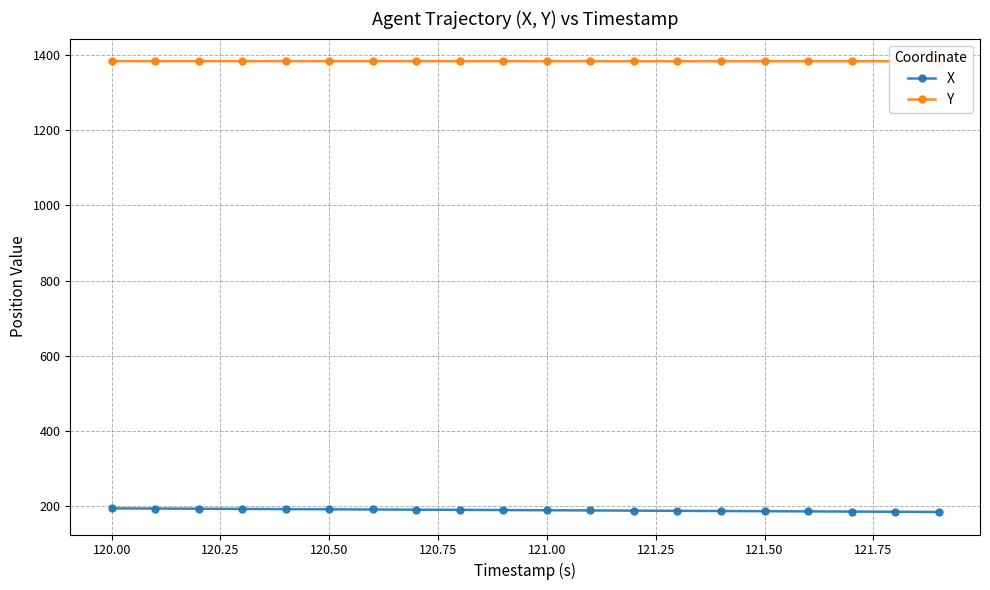

The value of X at 120.50 is 191.3. True or false?

True